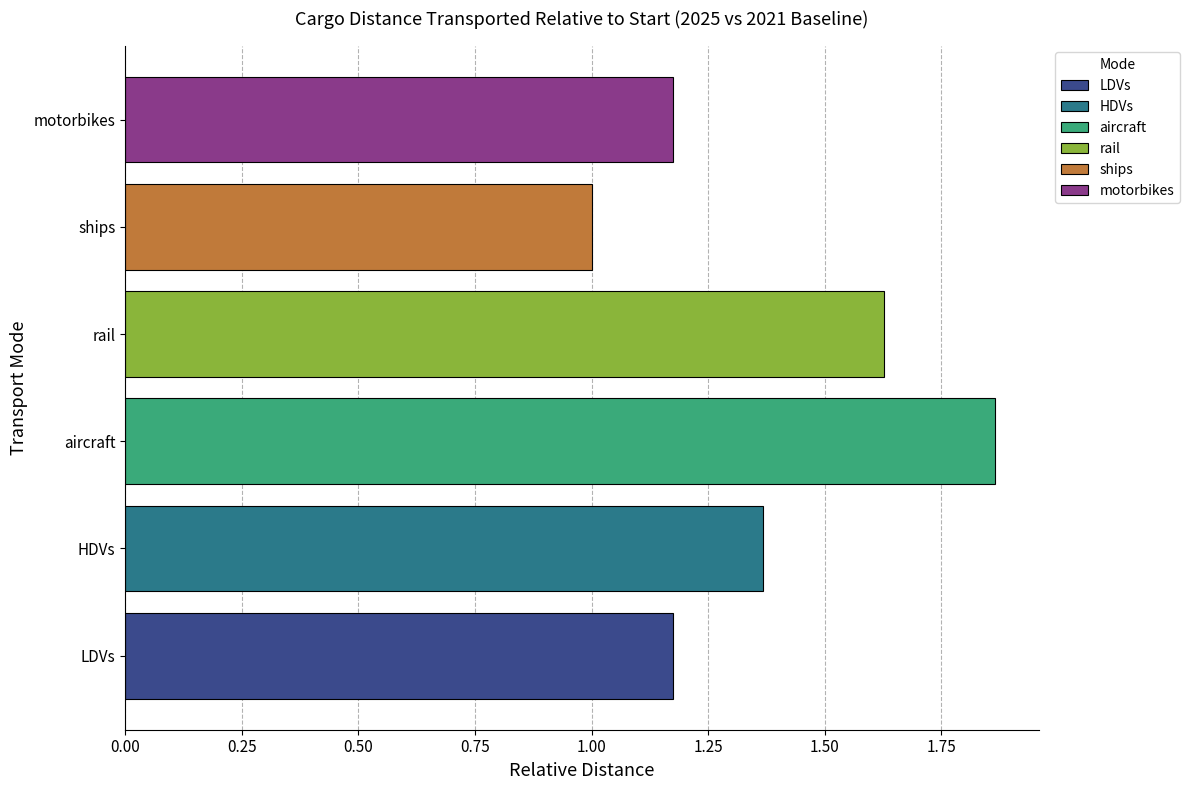

The rail series shows 0.6 at 2023. True or false?

False